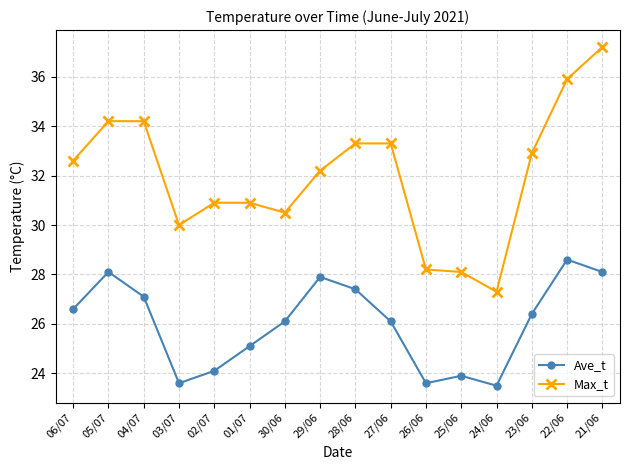

What is the sum of all Ave_t values?

416.2